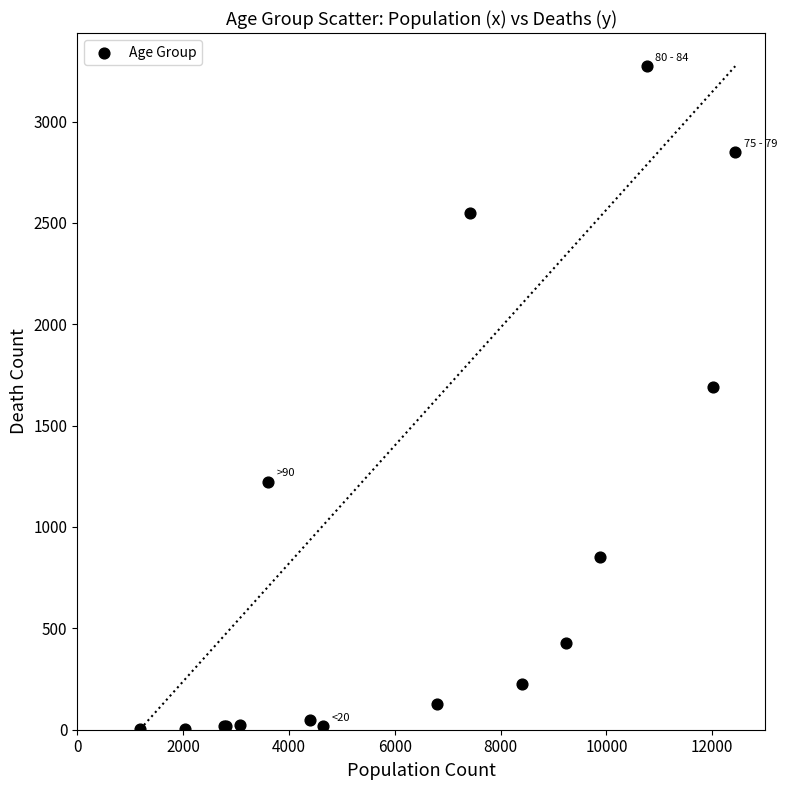

What Y value in the scatter plot is closest to 1638?

1690